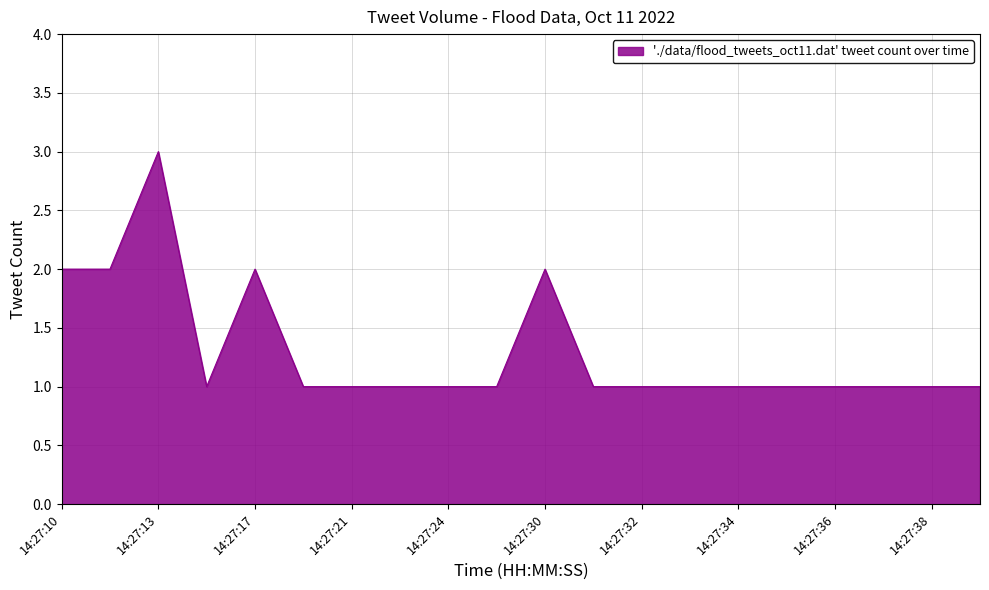

What is the greatest value displayed?

3